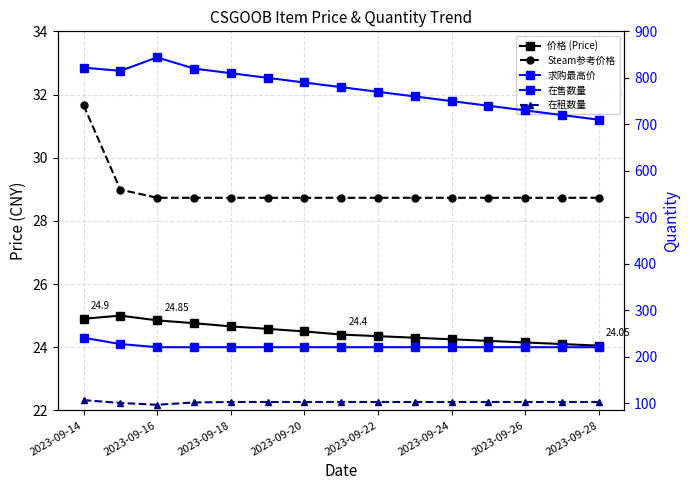

Reading left to right, what are all the values shown in this chart?

价格 (Price): 24.9	25.0	24.9	24.8	24.7	24.6	24.5	24.4	24.4	24.3	24.2	24.2	24.1	24.1	24.1
Steam参考价格: 31.7	29.0	28.7	28.7	28.7	28.7	28.7	28.7	28.7	28.7	28.7	28.7	28.7	28.7	28.7
求购最高价: 24.3	24.1	24.0	24.0	24.0	24.0	24.0	24.0	24.0	24.0	24.0	24.0	24.0	24.0	24.0
在售数量: 822.0	815.0	844.0	820.0	810.0	800.0	790.0	780.0	770.0	760.0	750.0	740.0	730.0	720.0	710.0
在租数量: 107.0	101.0	97.0	102.0	103.0	103.0	103.0	103.0	103.0	103.0	103.0	103.0	103.0	103.0	103.0